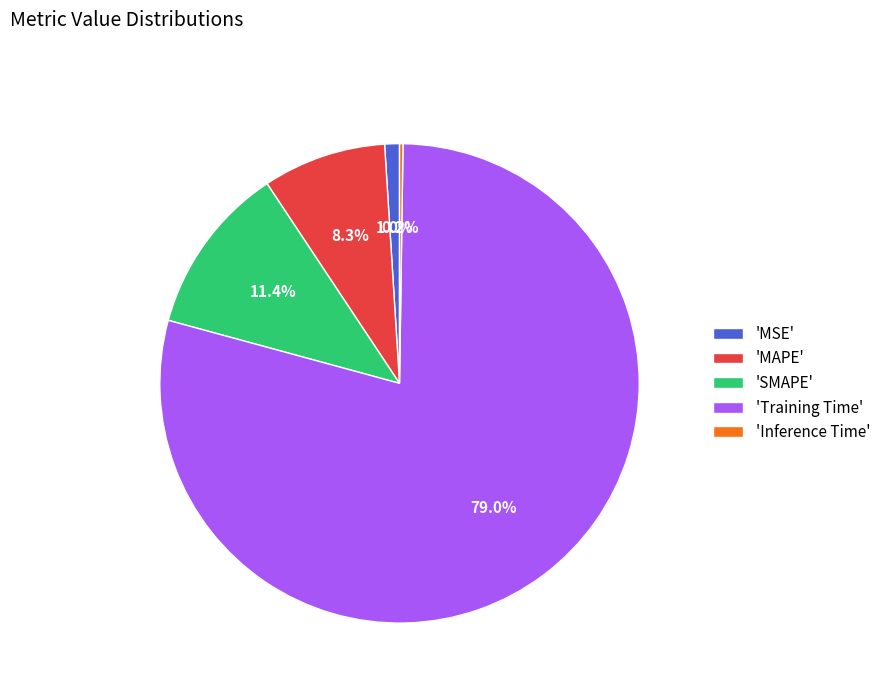

Is 'SMAPE' the majority of the pie?

No